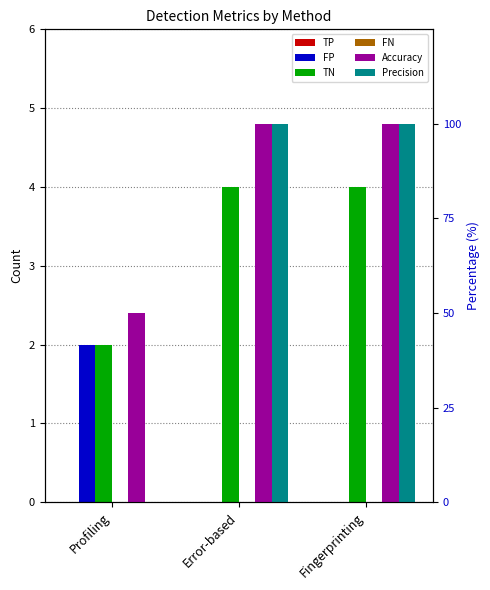

How many Accuracy values are between 50 and 100?

3